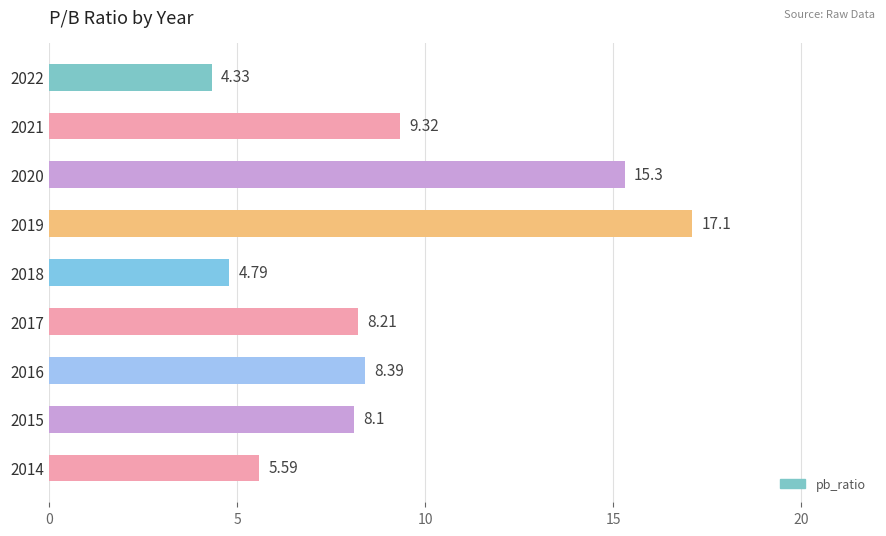

What is the maximum value shown in the chart?

17.1